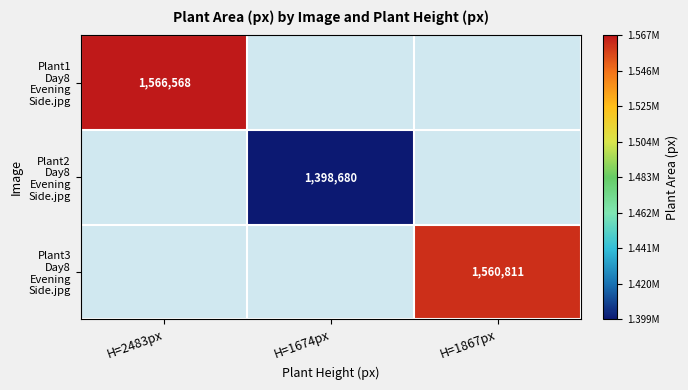

How many categories are shown in the chart?

3